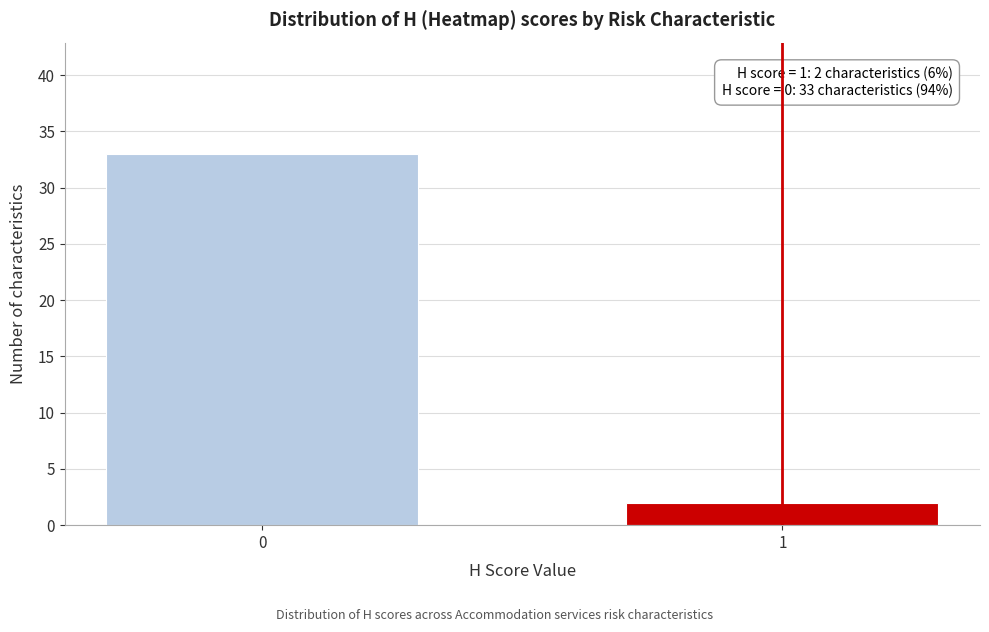

Reading right to left, extract all data points from this chart.

1=2	0=33